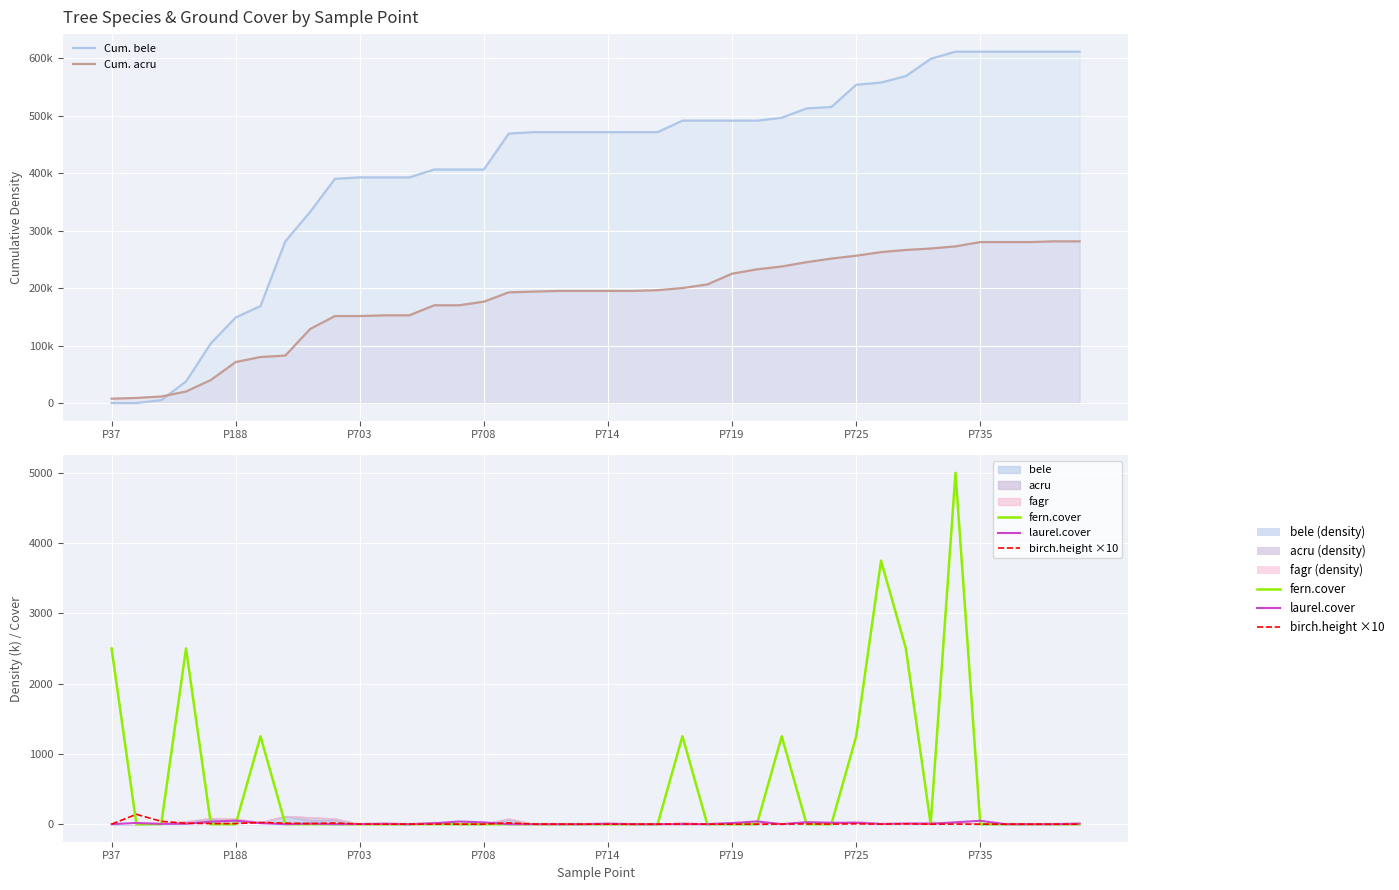

The laurel.cover series shows -34.1 at P735. True or false?

False